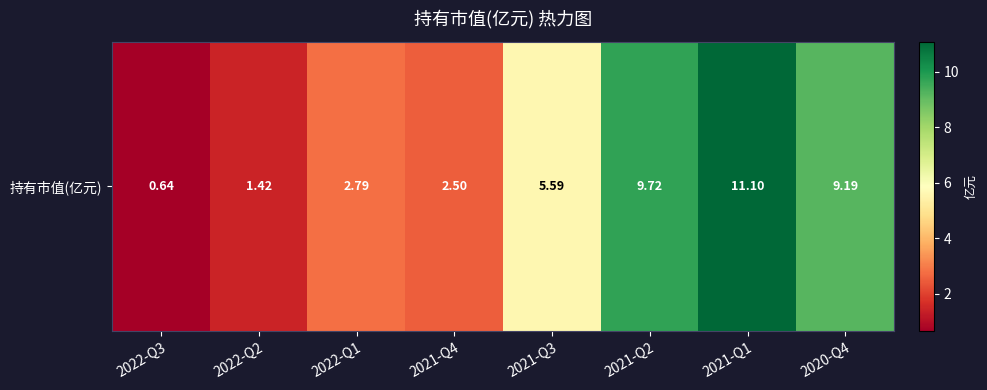

What is the ratio of the value at 2021-Q1 to the value at 2020-Q4?

1.2